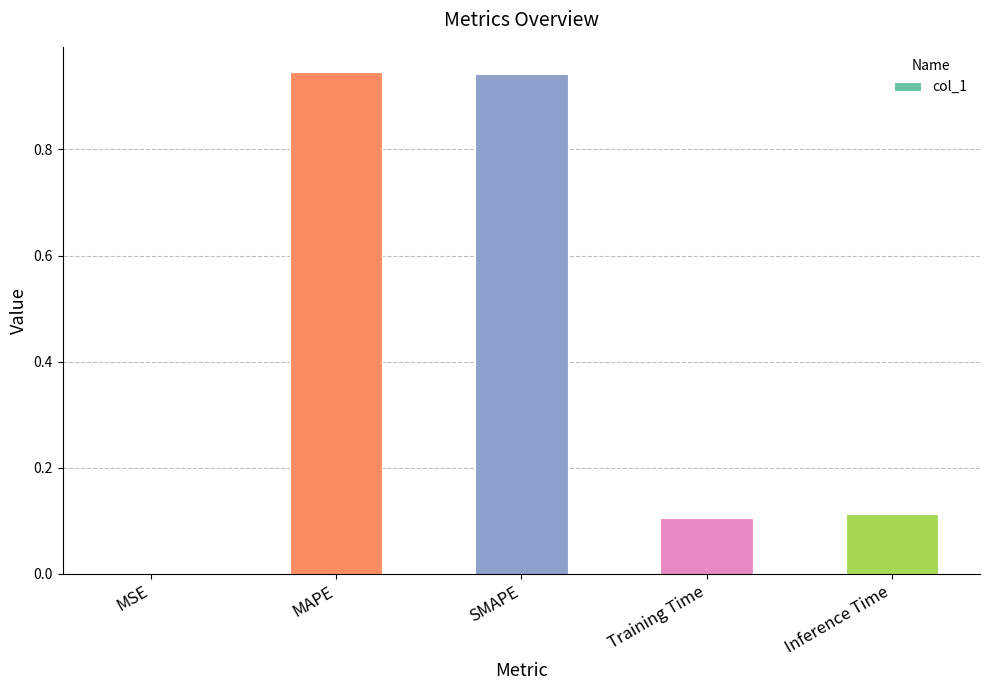

Are the bars grouped side by side (vs. stacked)?

No